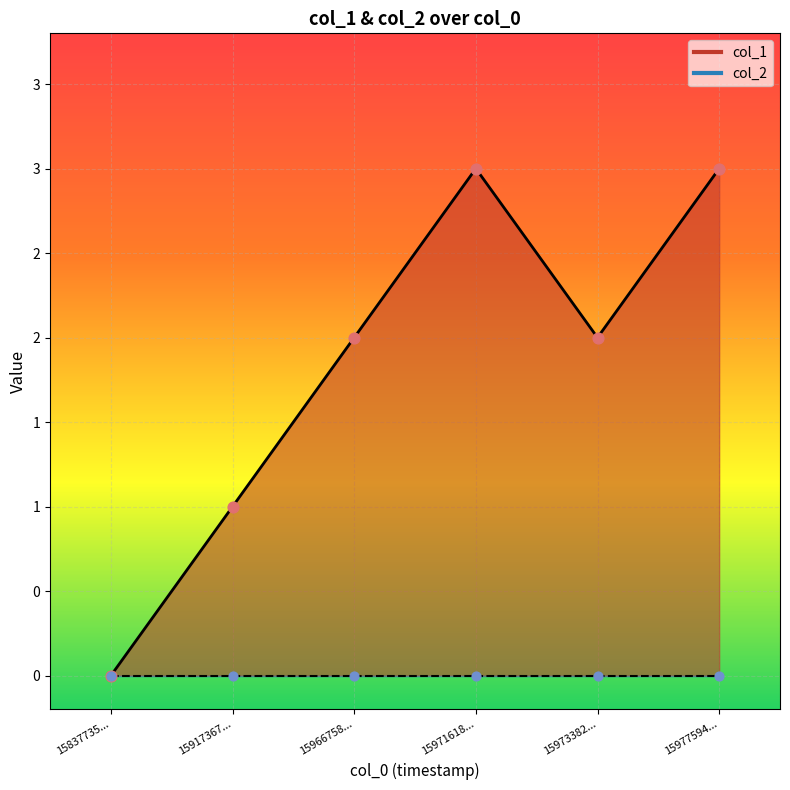

What is the ratio of the value at 15917367... to the value at 15971618...?

0.3